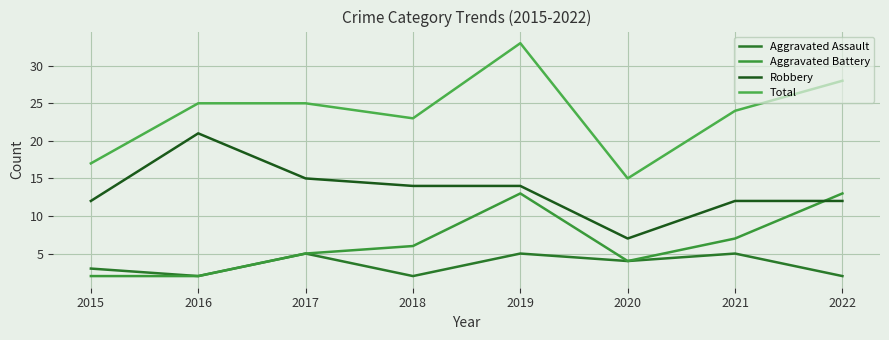

Is the value of Robbery at 2020 greater than the value of Aggravated Assault at 2021?

Yes